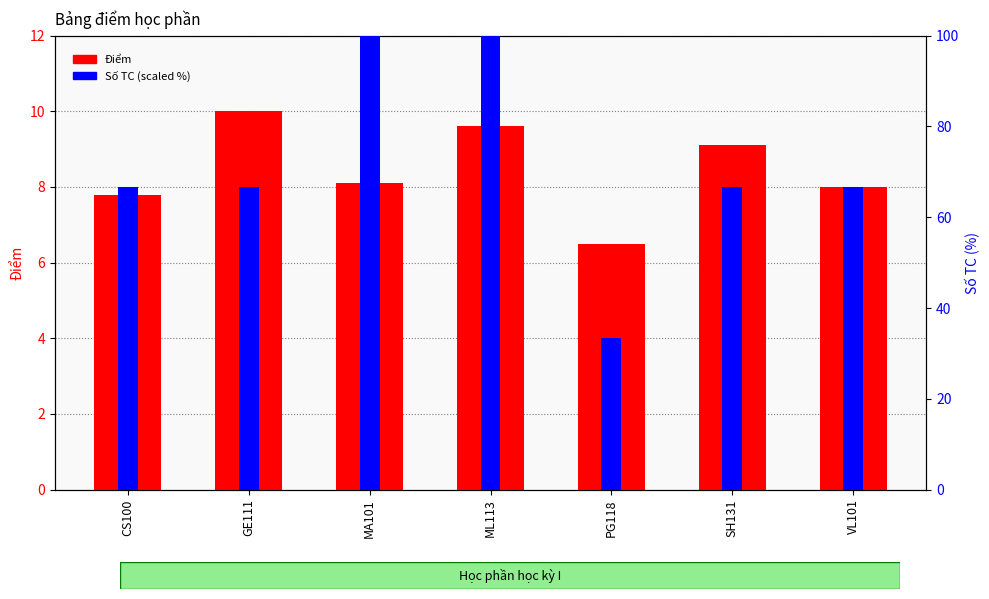

Which label corresponds to the largest value in the chart?

MA101